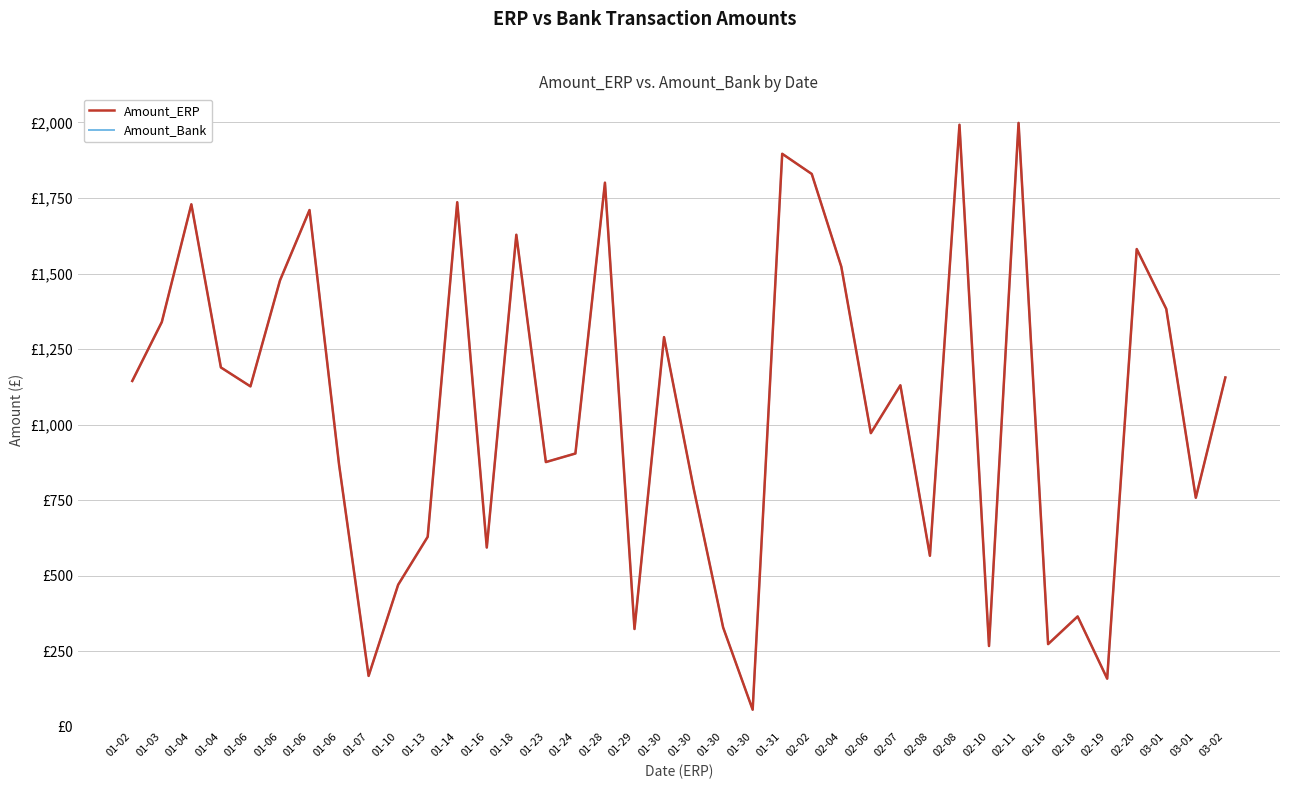

Reading right to left, what are all the values shown in this chart?

Amount_ERP: 1156.0	757.8	1382.9	1581.0	159.1	365.0	273.4	1998.6	267.1	1992.4	565.8	1130.2	971.7	1522.8	1829.6	1896.3	56.3	328.6	789.9	1289.6	323.4	1800.8	904.3	876.0	1628.4	593.0	1736.1	628.6	469.9	168.2	867.5	1710.1	1477.2	1126.5	1189.2	1729.2	1339.5	1144.4
Amount_Bank: 1156.0	757.8	1382.9	1581.0	159.1	365.0	273.4	1998.6	267.1	1992.4	565.8	1130.2	971.7	1522.8	1829.6	1896.3	56.3	328.6	789.9	1289.6	323.4	1800.8	904.3	876.0	1628.4	593.0	1736.1	628.6	469.9	168.2	867.5	1710.1	1477.2	1126.5	1189.2	1729.2	1339.5	1144.4